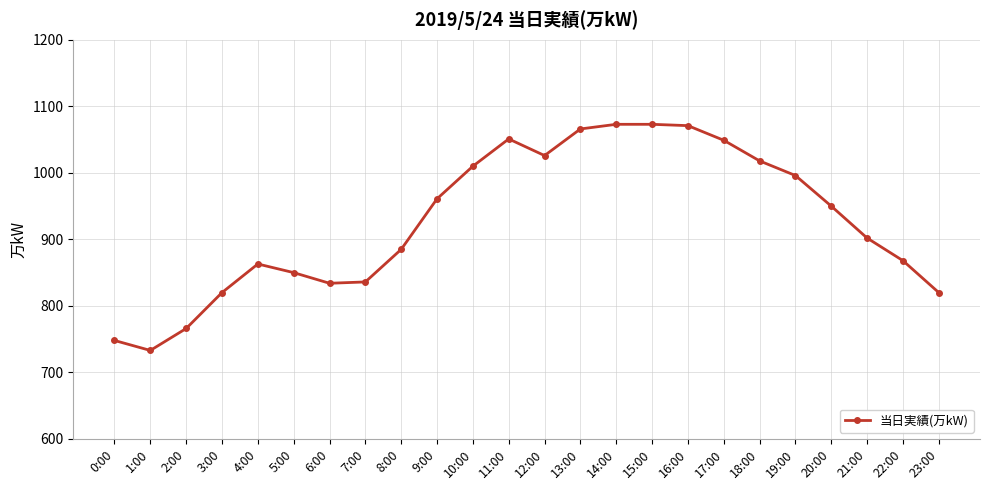

True or false: the data shows 358 at 23:00.

False